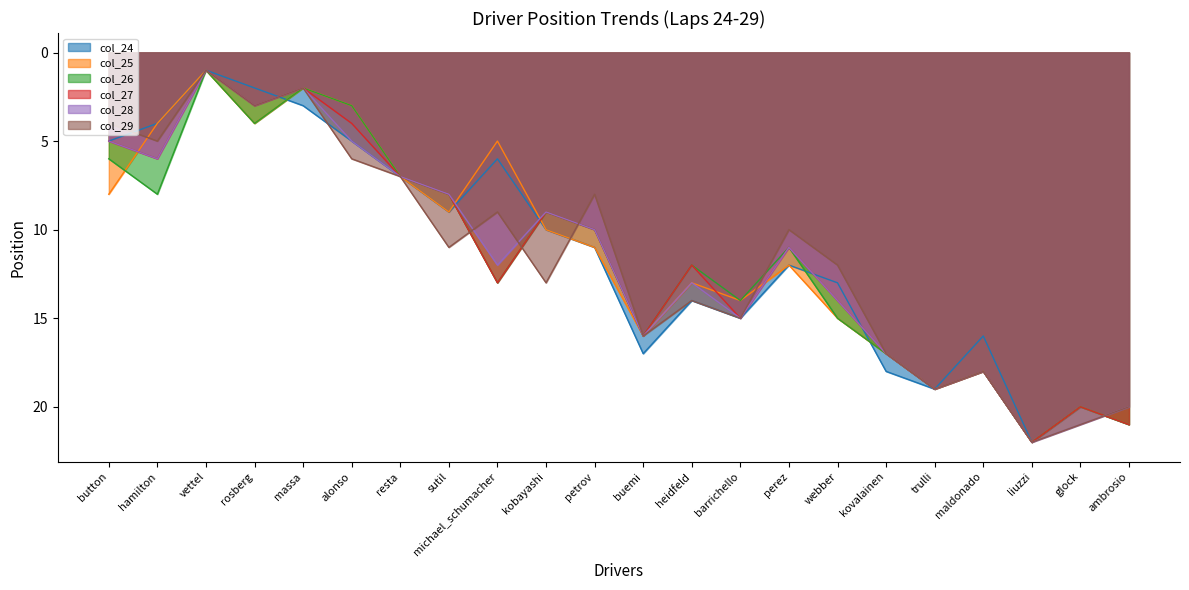

Read the col_24 value at massa.

3